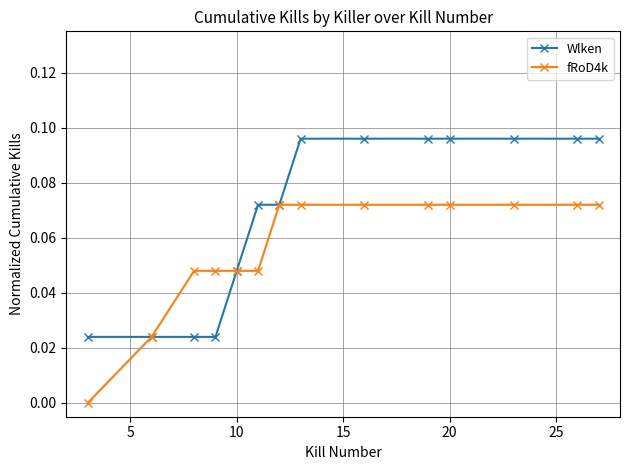

List the series in order of their overall mean, highest first.

Wlken, fRoD4k